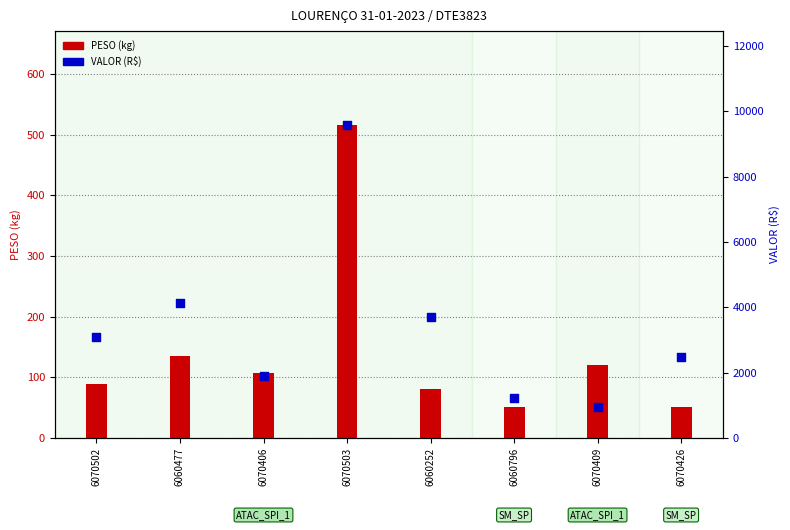

What are all the series names shown in the legend?

PESO (kg), VALOR (R$)